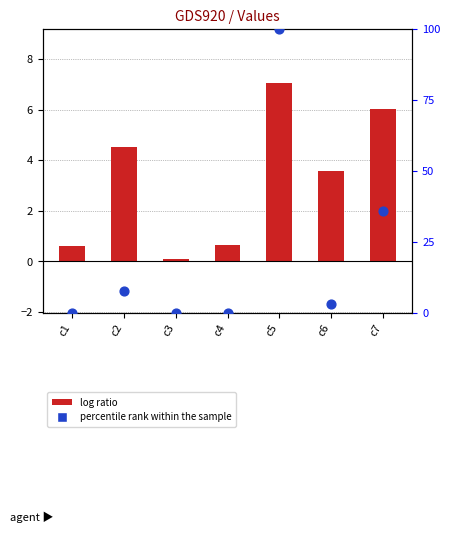

At which category is the sum across all series the highest?

c5